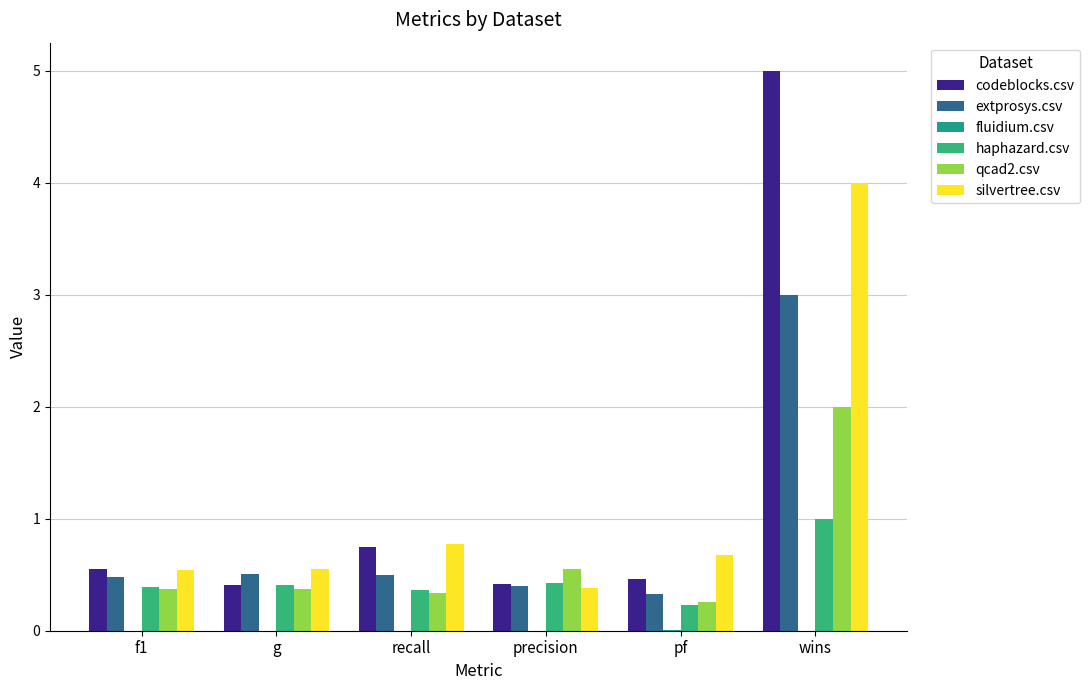

What is the approximate value of haphazard.csv at precision?

0.4